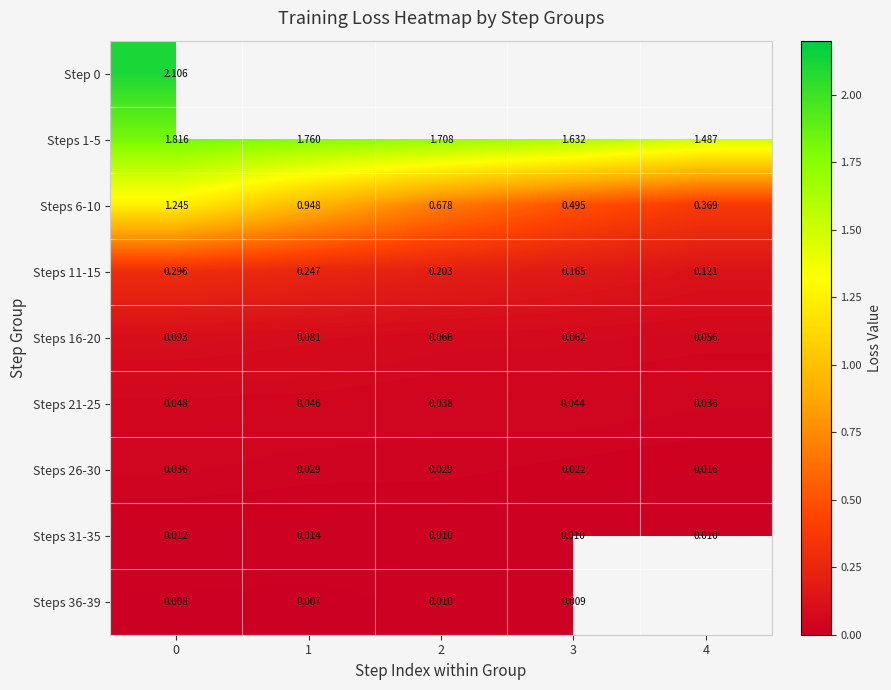

Count the number of data series in this chart.

9